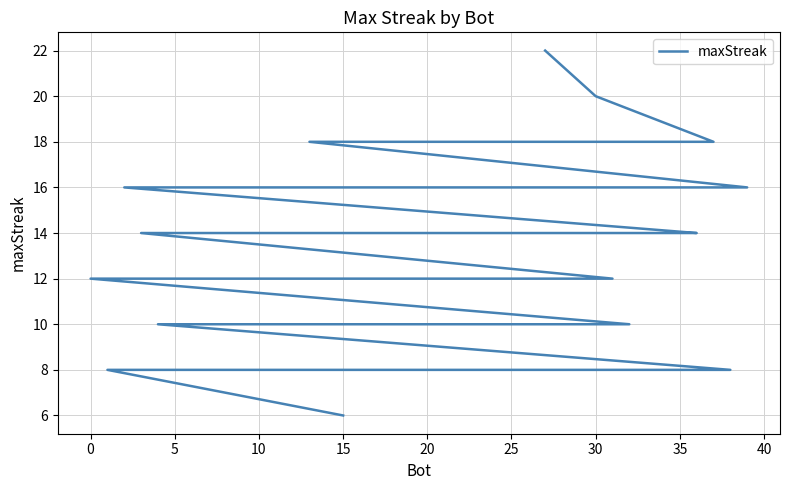

What is the average value?

13